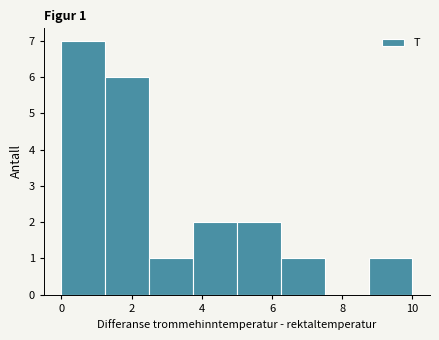

Which range on the x-axis has the tallest bar?

0.00 to 1.25